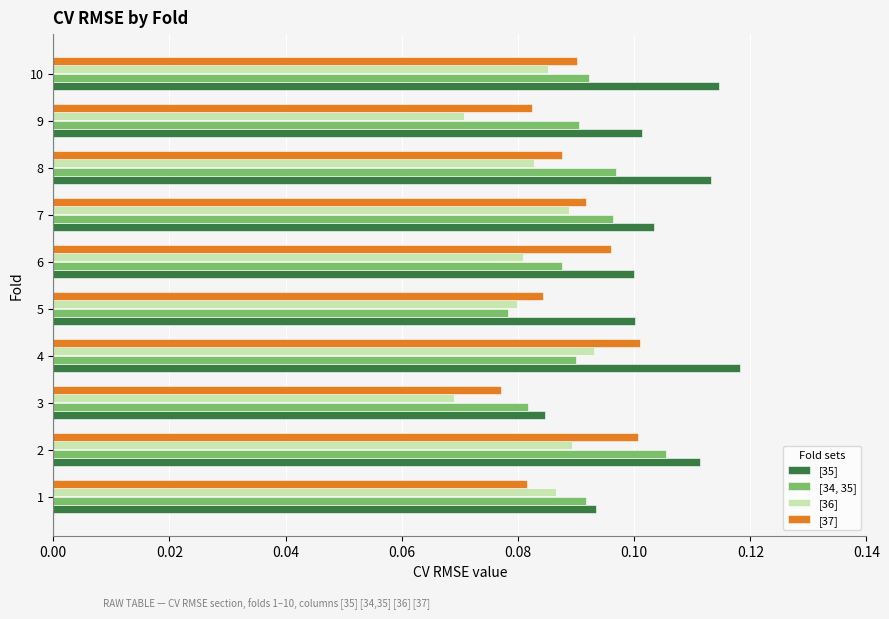

Which series changed the most between 3 and 4?

[35]